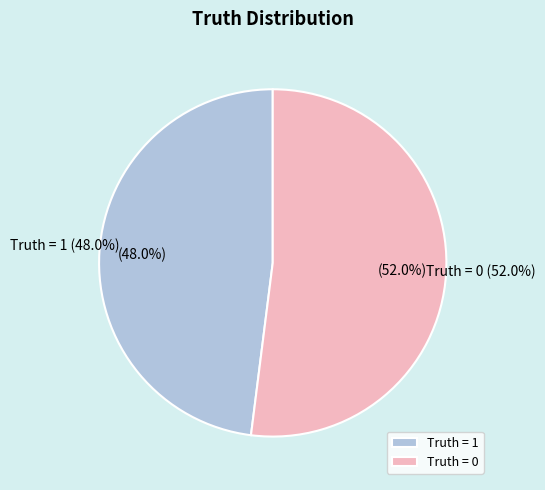

Which category has the smallest portion of the pie?

Truth = 1